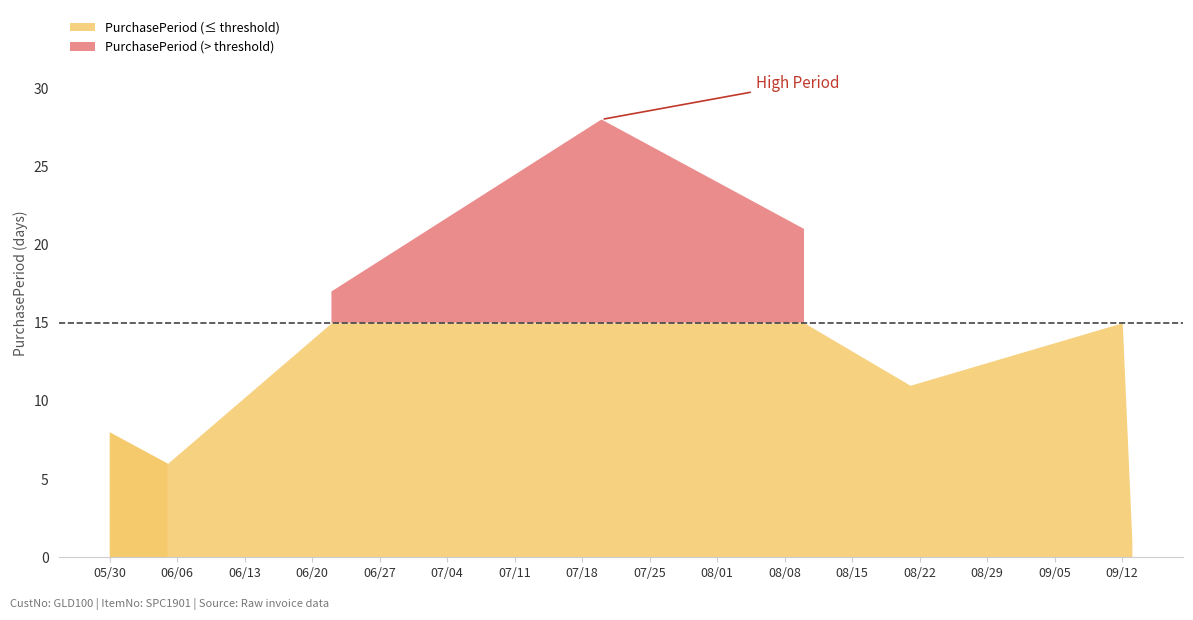

Does the chart display data point markers on the line(s)?

No